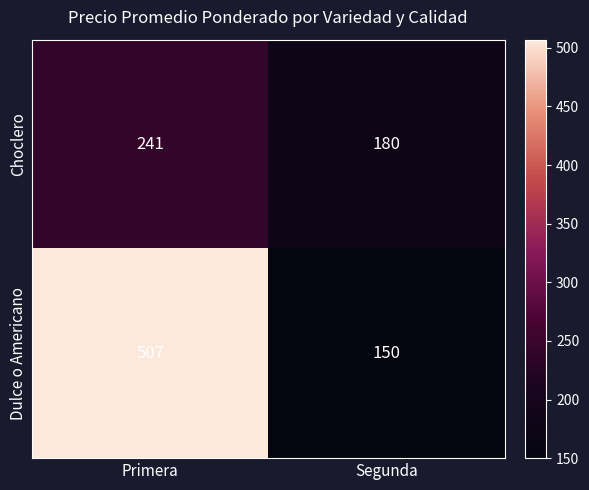

What is the approximate value of Choclero at Primera, to the nearest 10?

240